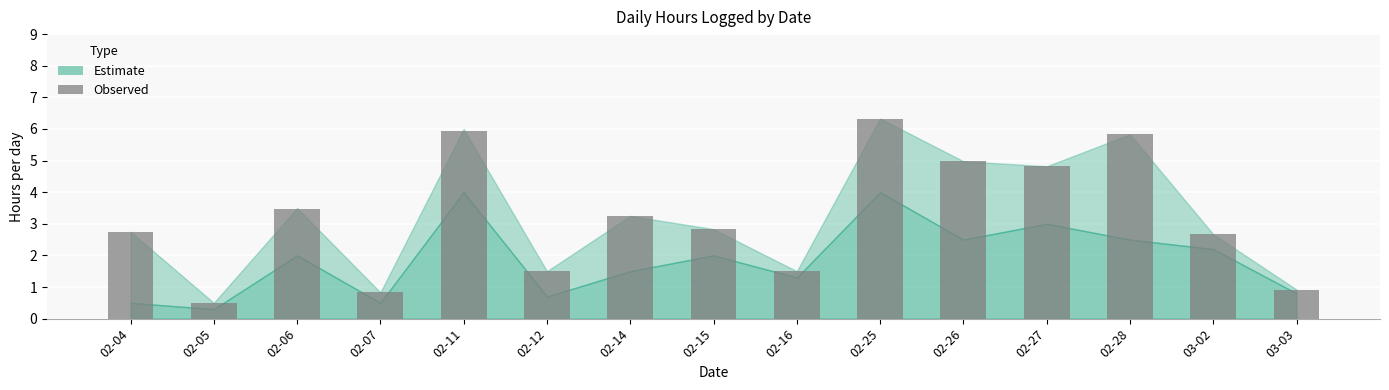

Which has a higher value, 02-14 or 02-26?

02-26